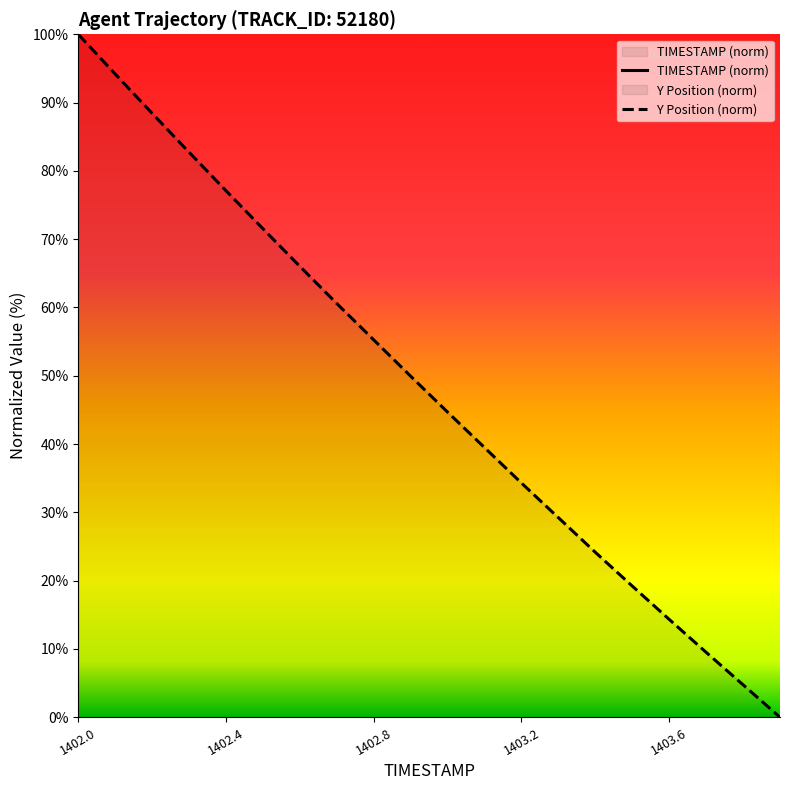

Read the Y value at 1402.8.

55.3